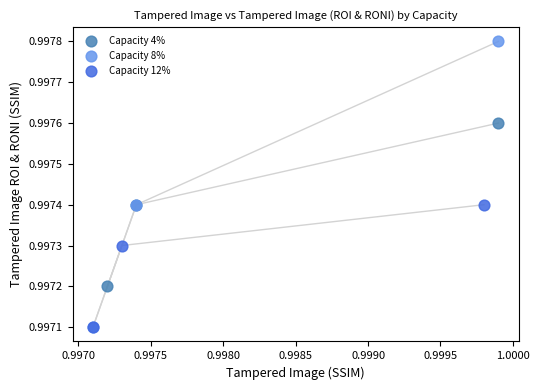

Which series has the widest spread of Y values?

Capacity 8%